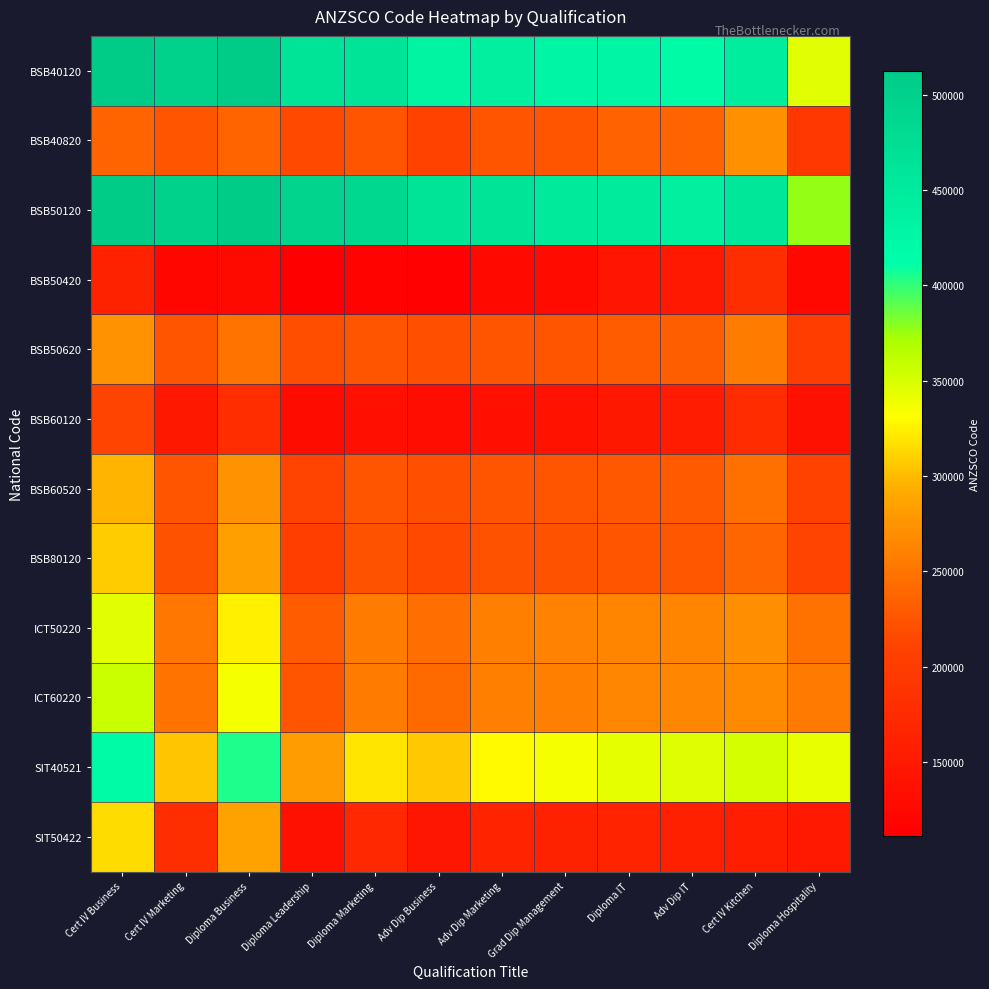

Reading left to right, extract all data points from this chart.

BSB40120: Cert IV Business=512111.0	Cert IV Marketing=500152.2	Diploma Business=512111.0	Diploma Leadership=461998.5	Diploma Marketing=464278.0	Adv Dip Business=432944.3	Adv Dip Marketing=440361.5	Grad Dip Management=427877.7	Diploma IT=428774.0	Adv Dip IT=418811.4	Cert IV Kitchen=445111.0	Diploma Hospitality=345827.7
BSB40820: Cert IV Business=237058.8	Cert IV Marketing=225100.0	Diploma Business=237058.8	Diploma Leadership=215609.2	Diploma Marketing=225101.6	Adv Dip Business=209601.8	Adv Dip Marketing=225102.7	Grad Dip Management=224652.8	Diploma IT=235891.7	Adv Dip IT=237837.3	Cert IV Kitchen=272429.1	Diploma Hospitality=193521.2
BSB50120: Cert IV Business=512111.0	Cert IV Marketing=500152.2	Diploma Business=512111.0	Diploma Leadership=495406.8	Diploma Marketing=488194.5	Adv Dip Business=464611.0	Adv Dip Marketing=464278.0	Grad Dip Management=451944.3	Diploma IT=449608.2	Adv Dip IT=439544.6	Cert IV Kitchen=458511.0	Diploma Hospitality=376061.0
BSB50420: Cert IV Business=161323.5	Cert IV Marketing=120701.7	Diploma Business=127915.2	Diploma Leadership=111211.0	Diploma Marketing=115956.9	Adv Dip Business=112952.7	Adv Dip Marketing=125448.8	Grad Dip Management=129894.3	Diploma IT=142646.2	Adv Dip IT=149236.2	Cert IV Kitchen=181240.2	Diploma Hospitality=123911.0
BSB50620: Cert IV Business=272946.0	Cert IV Marketing=225111.4	Diploma Business=249029.5	Diploma Leadership=220367.1	Diploma Marketing=225113.0	Adv Dip Business=221237.9	Adv Dip Marketing=225113.0	Grad Dip Management=224887.8	Diploma IT=231277.5	Adv Dip IT=233071.1	Cert IV Kitchen=256662.5	Diploma Hospitality=203004.1
BSB60120: Cert IV Business=211277.7	Cert IV Marketing=147609.2	Diploma Business=179611.0	Diploma Leadership=130369.3	Diploma Marketing=135986.1	Adv Dip Business=132111.0	Adv Dip Marketing=135986.1	Grad Dip Management=139711.0	Diploma IT=148359.6	Adv Dip IT=153977.8	Cert IV Kitchen=177777.7	Diploma Hospitality=136411.0
BSB60520: Cert IV Business=296862.5	Cert IV Marketing=225110.3	Diploma Business=272946.0	Diploma Leadership=210875.2	Diploma Marketing=225113.0	Adv Dip Business=221237.9	Adv Dip Marketing=225113.0	Grad Dip Management=225037.9	Diploma IT=228195.2	Adv Dip IT=229887.9	Cert IV Kitchen=246146.0	Diploma Hospitality=209320.9
BSB80120: Cert IV Business=307544.3	Cert IV Marketing=223758.2	Diploma Business=283477.7	Diploma Leadership=204627.7	Diploma Marketing=223536.2	Adv Dip Business=215711.0	Adv Dip Marketing=223386.1	Grad Dip Management=223311.0	Diploma IT=224927.2	Adv Dip IT=226644.4	Cert IV Kitchen=239311.0	Diploma Hospitality=210977.7
ICT50220: Cert IV Business=345437.0	Cert IV Marketing=251308.3	Diploma Business=324602.8	Diploma Leadership=230664.8	Diploma Marketing=255935.5	Adv Dip Business=245851.4	Adv Dip Marketing=259017.7	Grad Dip Management=260483.8	Diploma IT=262100.0	Adv Dip IT=262150.5	Cert IV Kitchen=269534.2	Diploma Hospitality=248001.4
ICT60220: Cert IV Business=356611.6	Cert IV Marketing=250574.7	Diploma Business=335878.4	Diploma Leadership=225286.8	Diploma Marketing=255353.9	Adv Dip Business=241445.2	Adv Dip Marketing=258537.1	Grad Dip Management=259978.6	Diploma IT=263261.5	Adv Dip IT=263312.0	Cert IV Kitchen=266978.6	Diploma Hospitality=253811.9
SIT40521: Cert IV Business=418311.0	Cert IV Marketing=303981.9	Diploma Business=404911.0	Diploma Leadership=281281.8	Diploma Marketing=319761.5	Adv Dip Business=305644.3	Adv Dip Marketing=330278.0	Grad Dip Management=335311.0	Diploma IT=343876.8	Adv Dip IT=347644.4	Cert IV Kitchen=351311.0	Diploma Hospitality=342894.3
SIT50422: Cert IV Business=315594.3	Cert IV Marketing=180889.8	Diploma Business=285361.0	Diploma Leadership=136611.0	Diploma Marketing=171419.9	Adv Dip Business=145011.0	Adv Dip Marketing=165103.1	Grad Dip Management=161644.3	Diploma IT=163409.6	Adv Dip IT=158811.1	Cert IV Kitchen=157727.7	Diploma Hospitality=149311.0